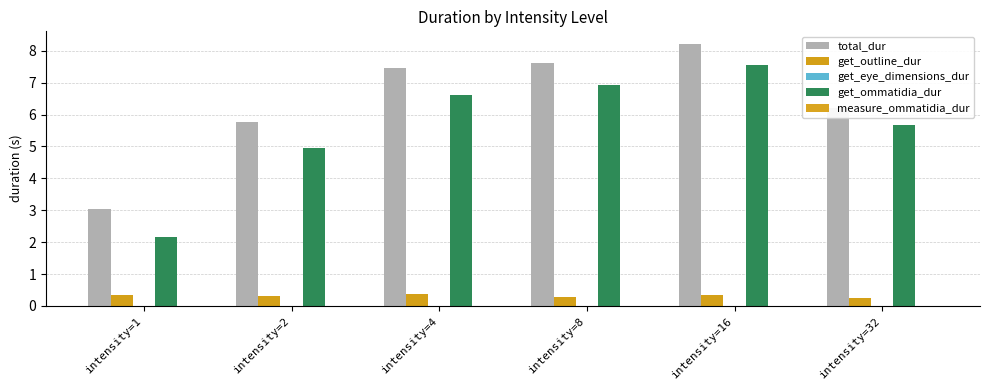

What is the average value of the get_outline_dur series?

0.3